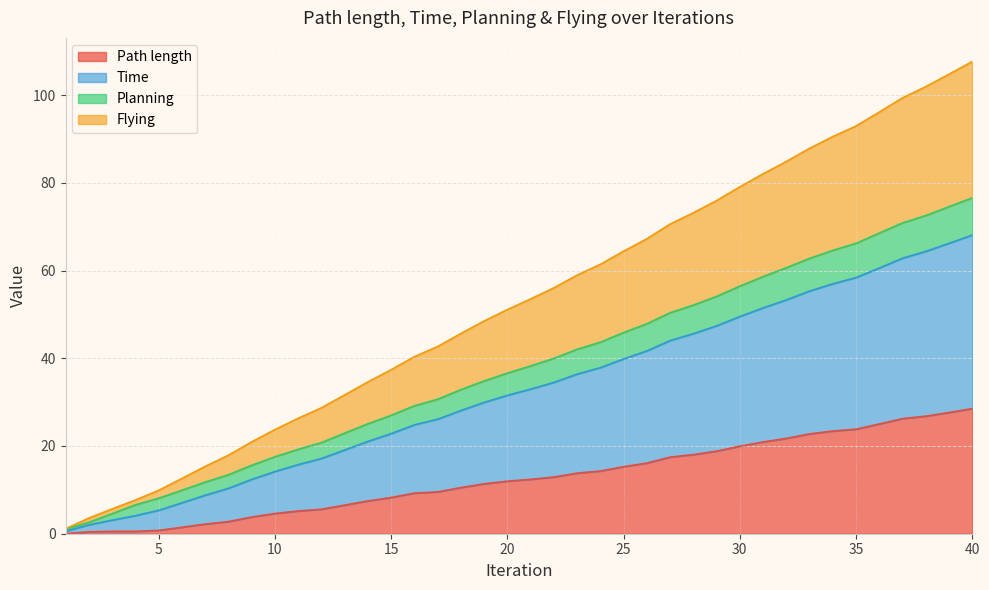

Is it true that Path length equals 19.9 at 30?

True